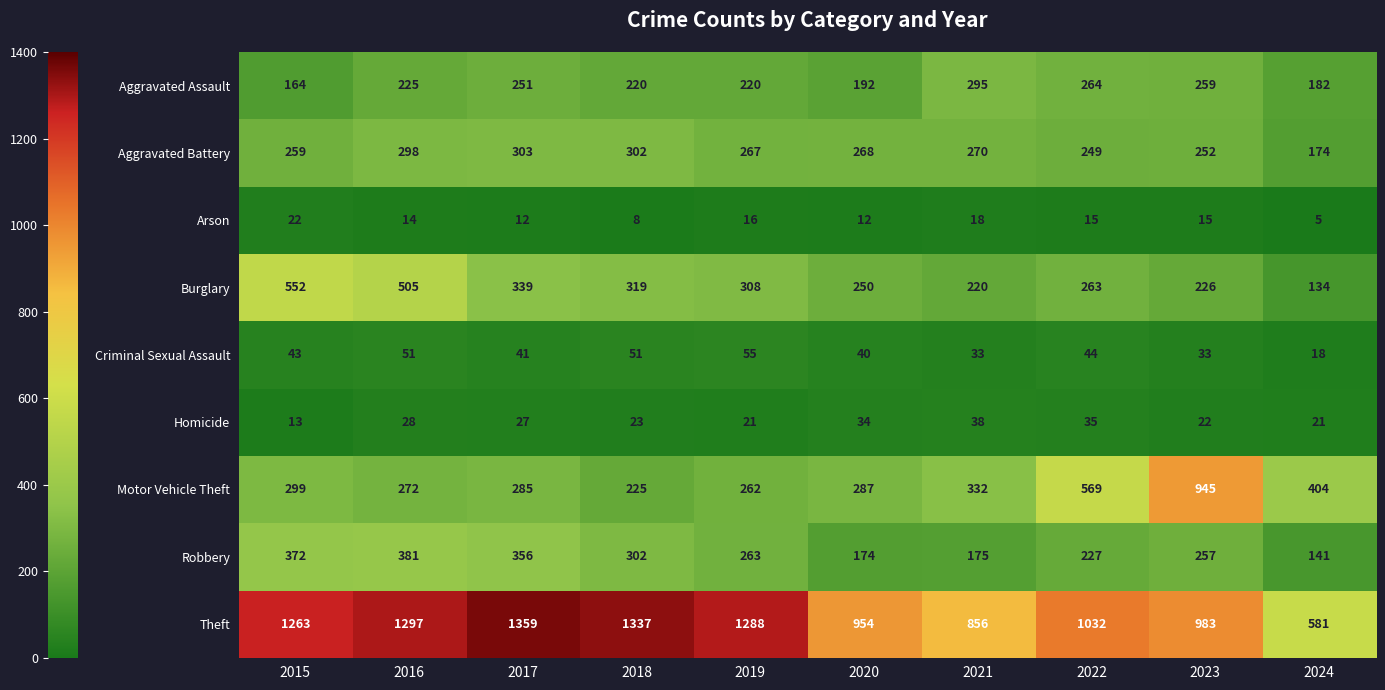

At which category does the chart reach its minimum across all series?

2024